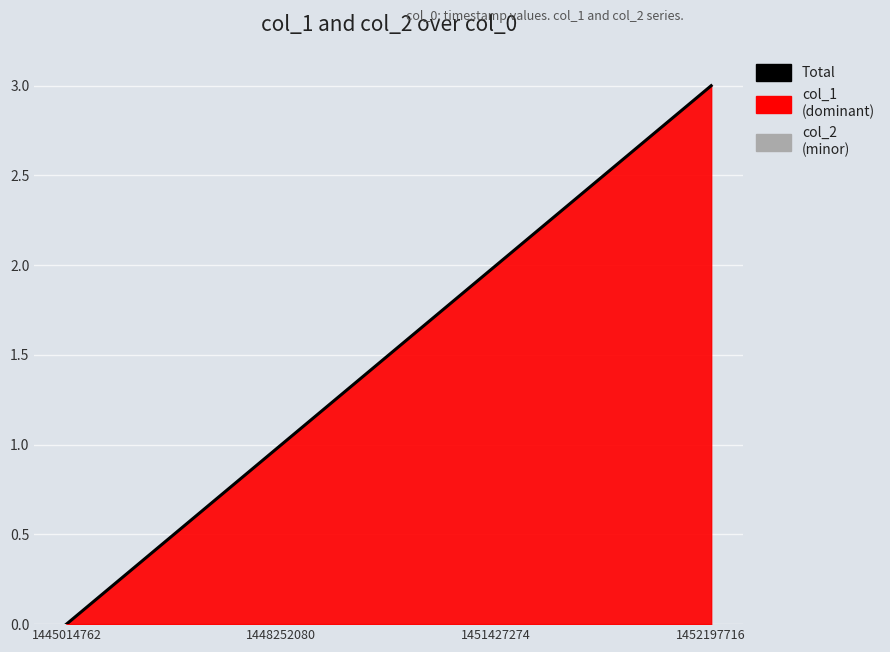

How many values are below 2?

2